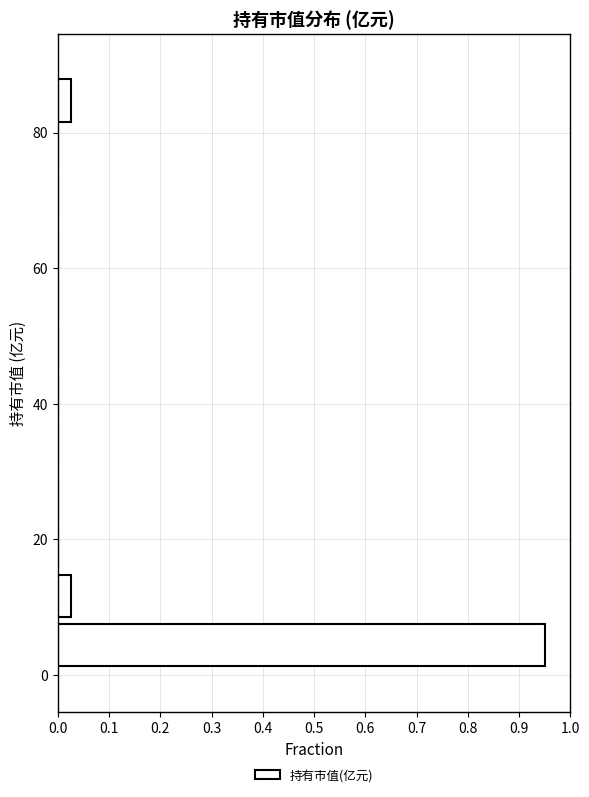

Around what value on the y-axis is the longest bar? Give the approximate position of its centre, as read against the axis.

4